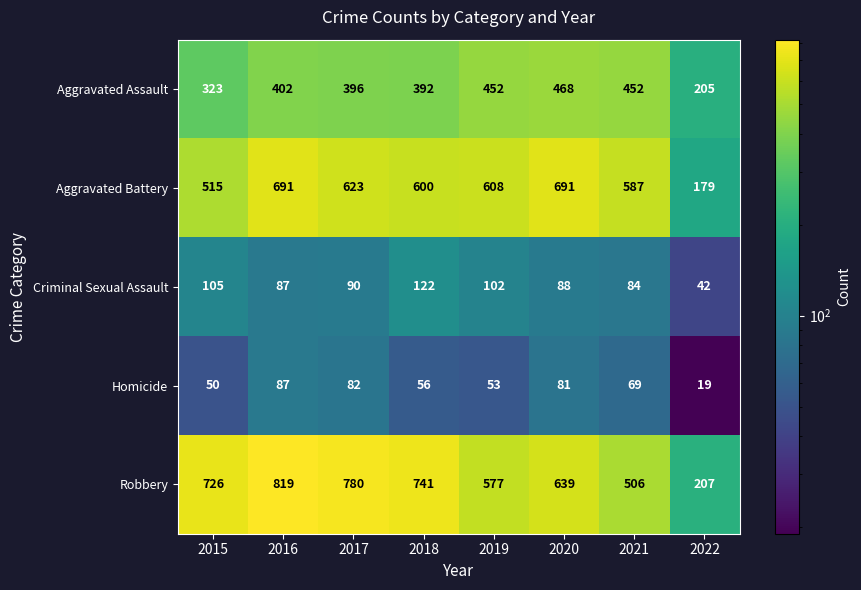

The Aggravated Battery series shows 317 at 2017. True or false?

False